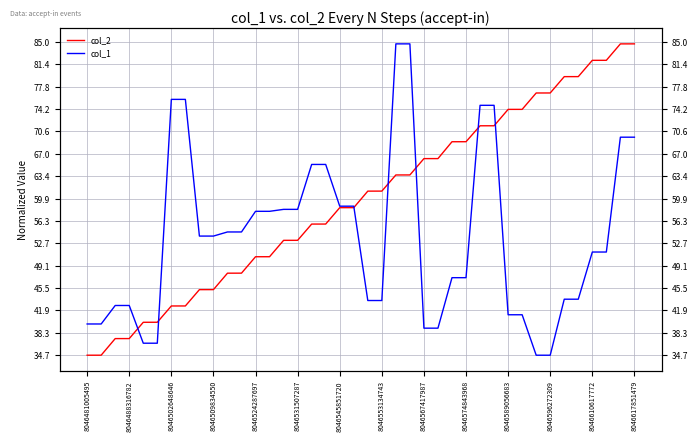

Where is col_2 nearest to the value 59?

19